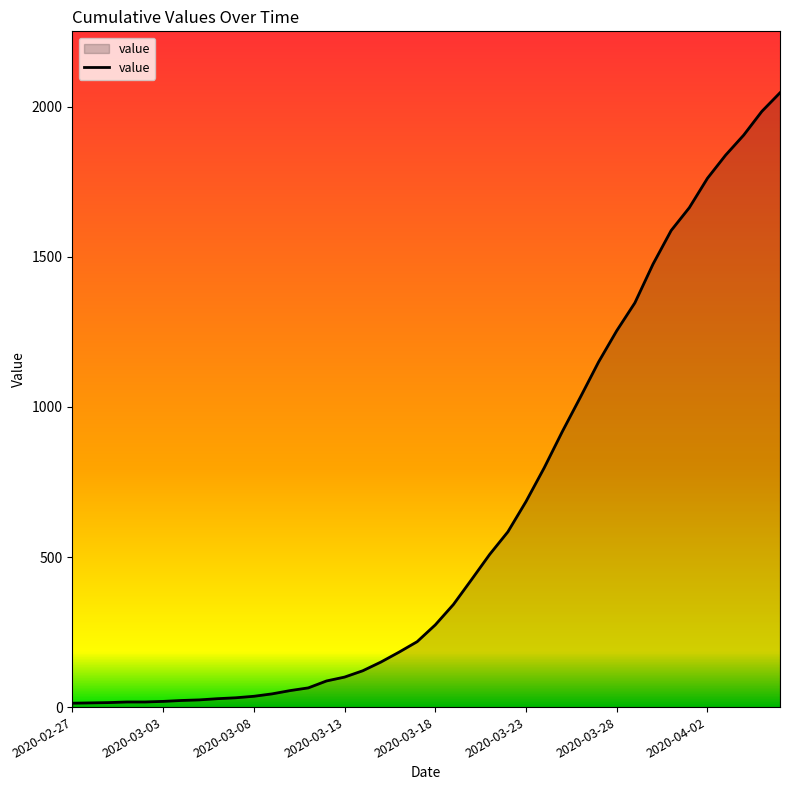

What is the average value?

621